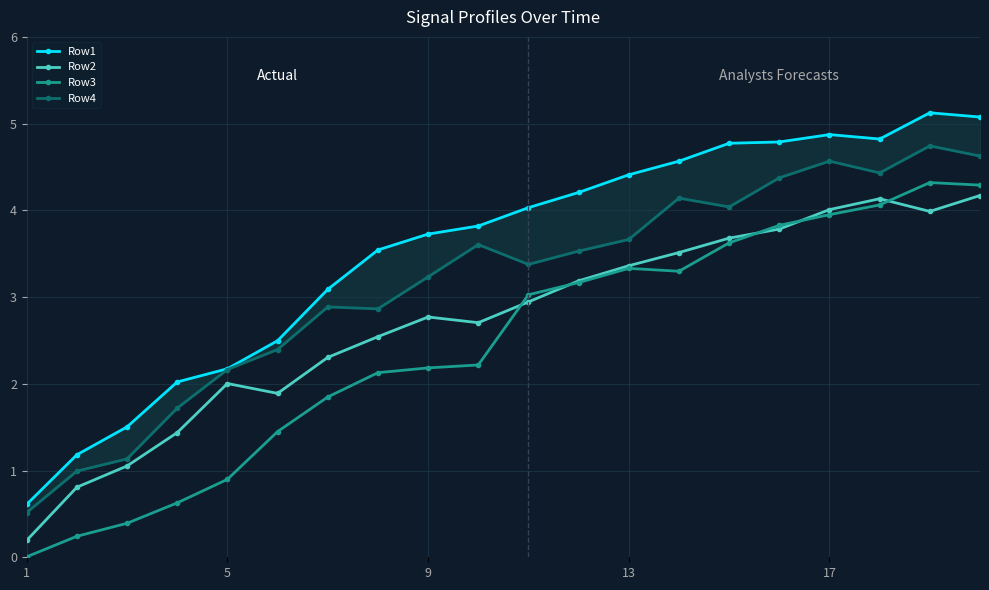

What is the difference between the maximum and minimum values in the Row1 series?

4.5